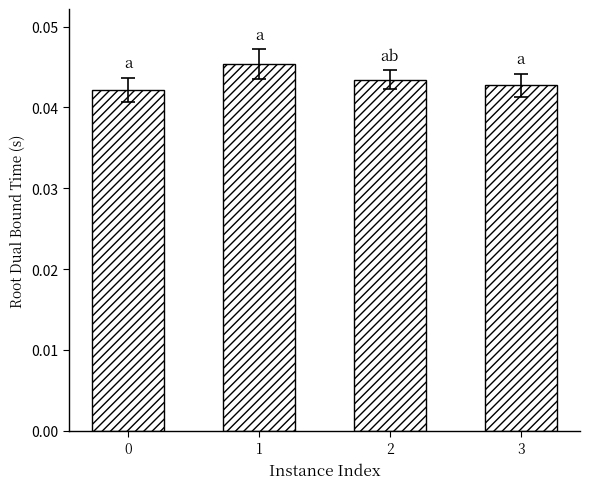

How many values are between 0 and 1?

4